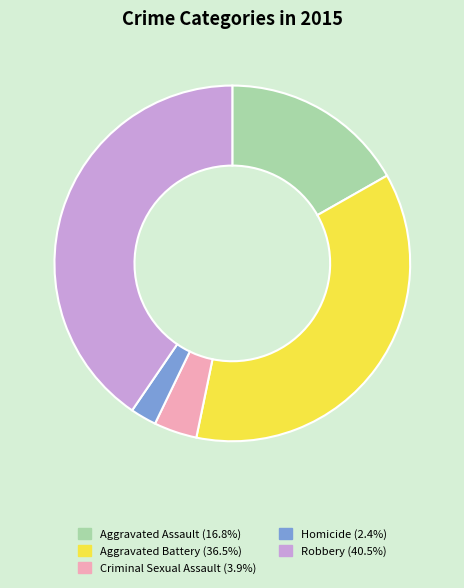

Approximately how many times larger is the value at Homicide compared to Robbery?

0.1